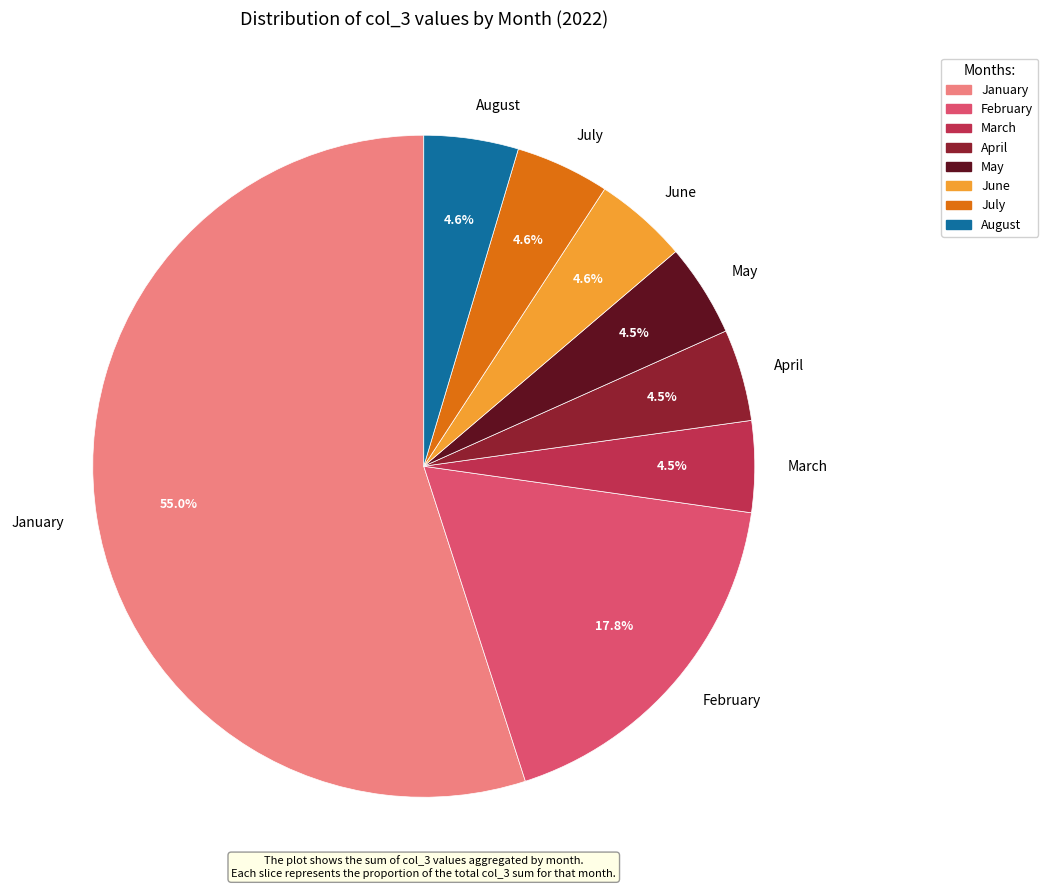

Approximately how many times larger is the value at February compared to July?

3.9